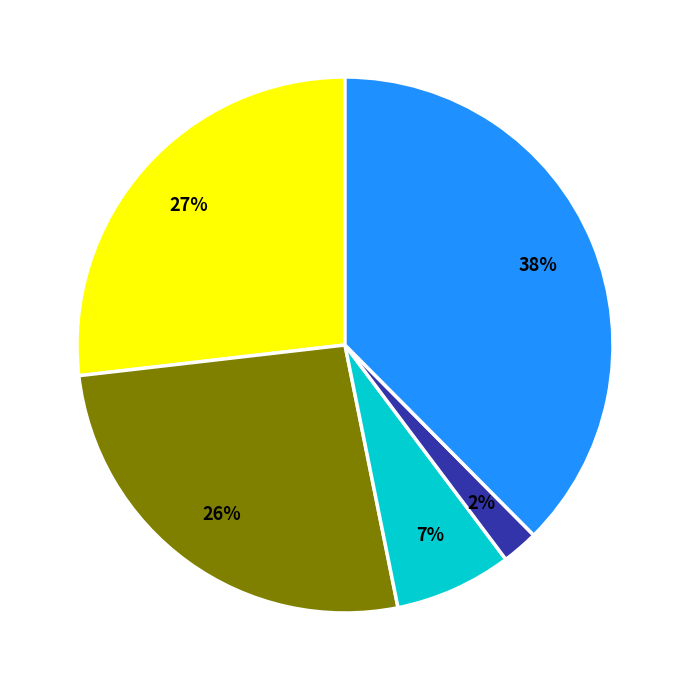

To the nearest percent, what is the average slice percentage?

20%